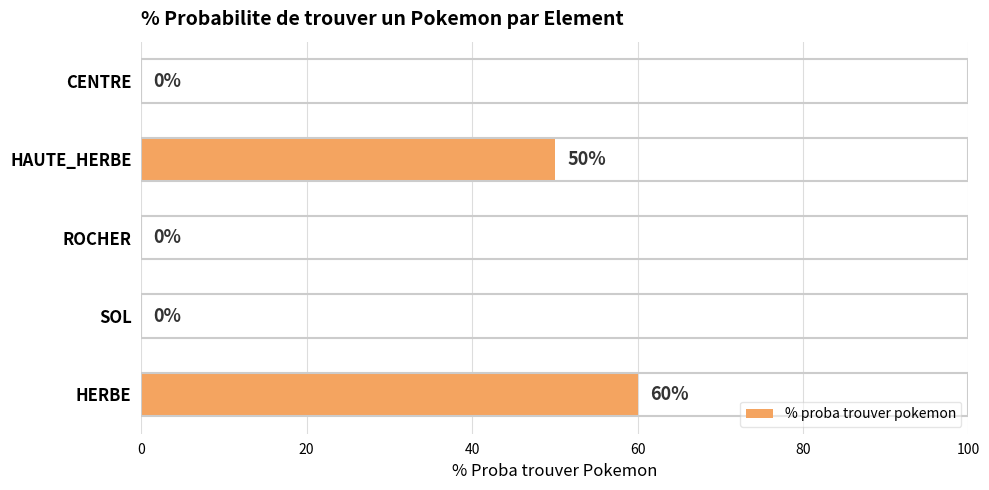

How many positive values are there?

2